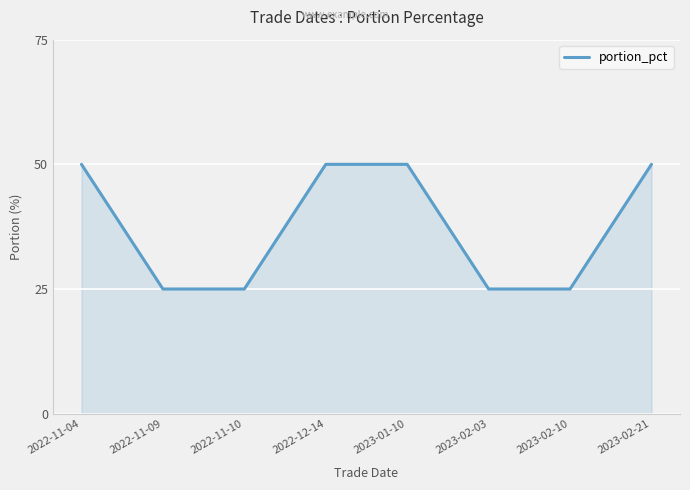

What is the difference between the second highest and minimum values?

25